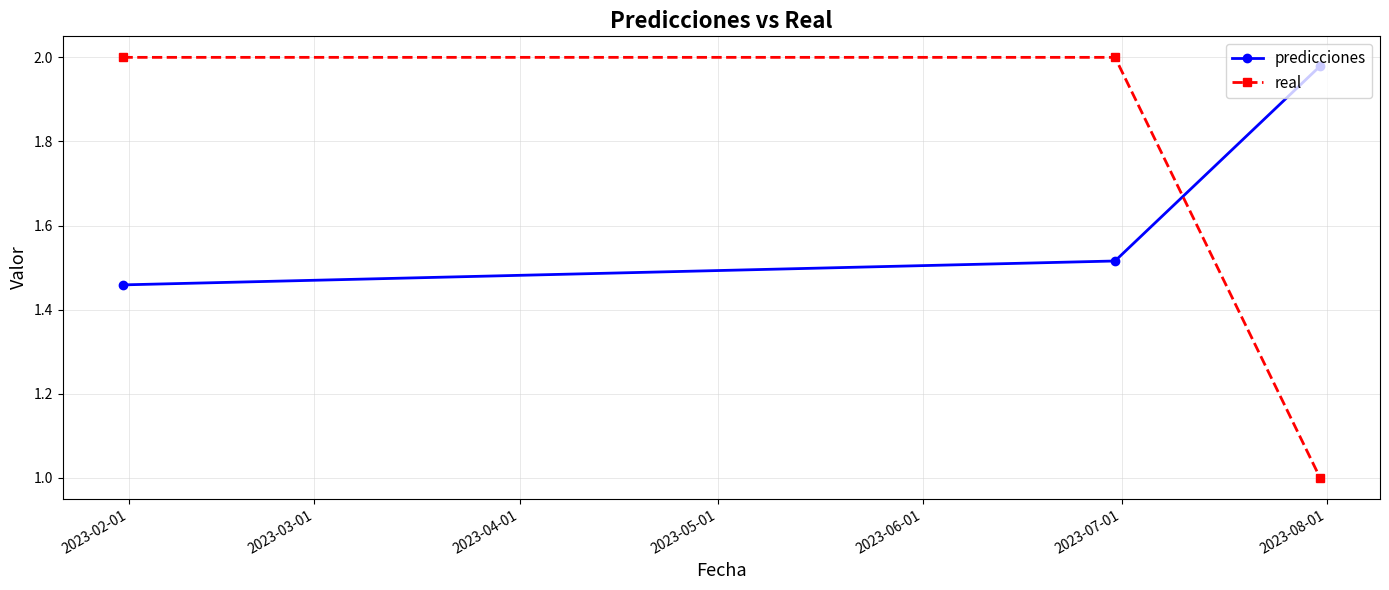

Which series has the largest range (max minus min)?

real